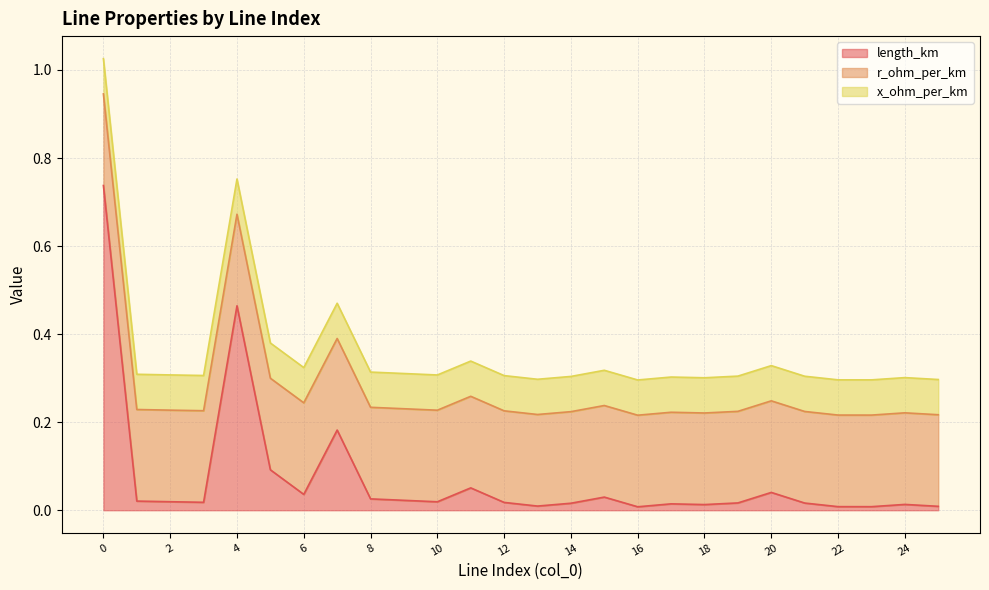

What is the value of the r_ohm_per_km point at the 13th from the left?

0.2